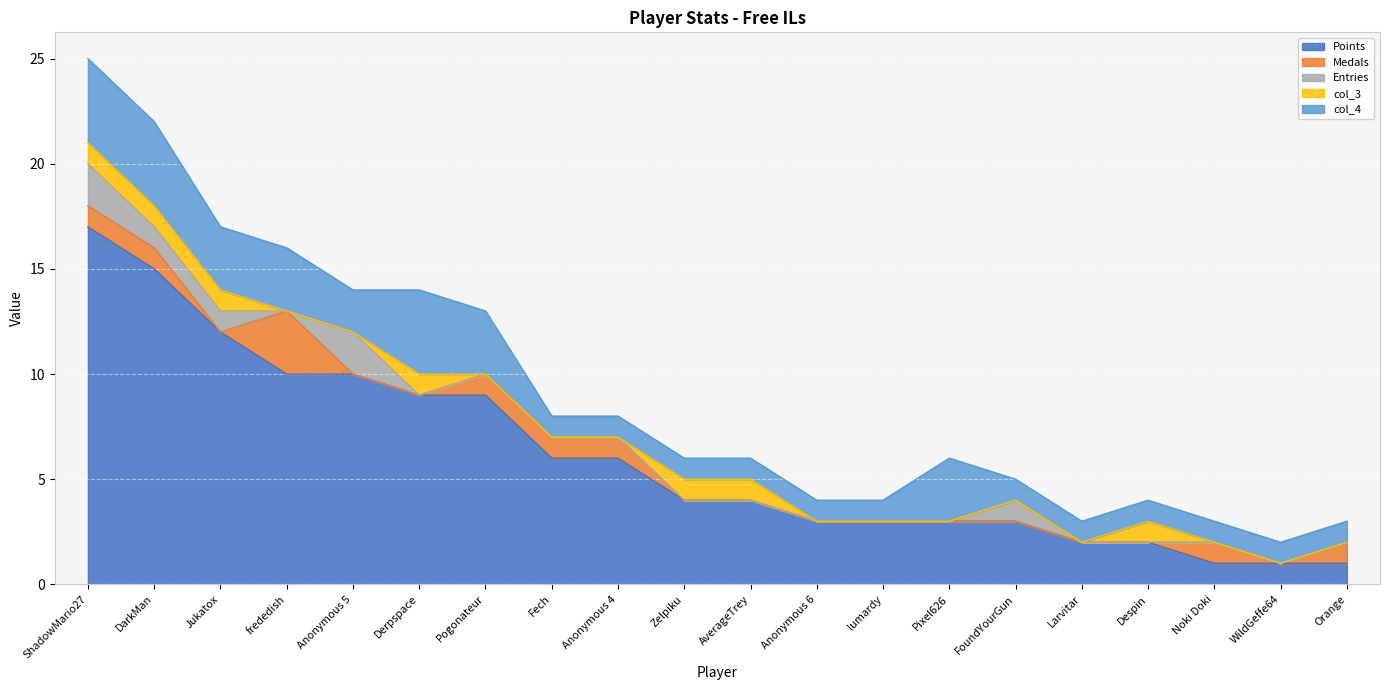

Does the chart display data point markers on the line(s)?

No